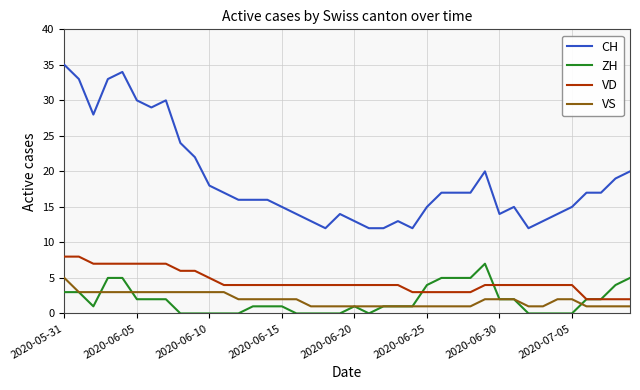

What is the maximum value shown in the chart?

35